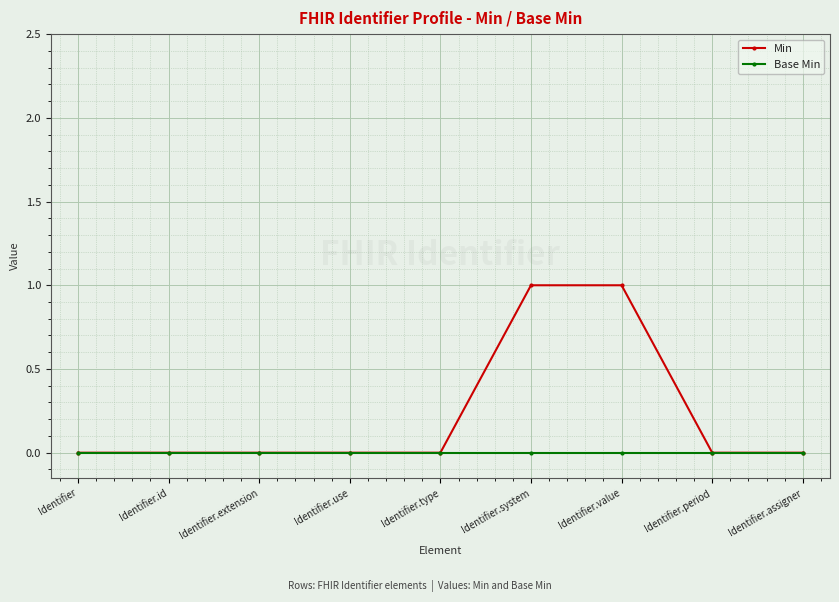

List the series in order of their overall mean, lowest first.

Base Min, Min